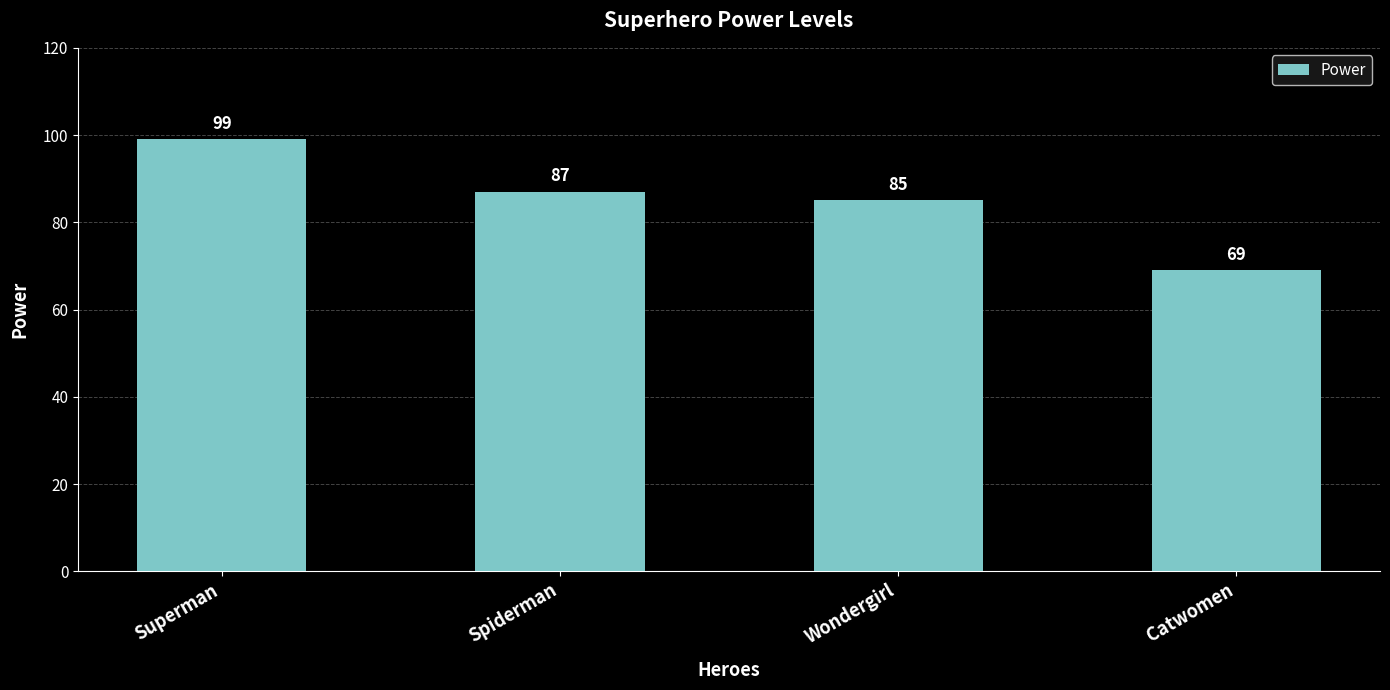

Which has a higher value, Catwomen or Wondergirl?

Wondergirl